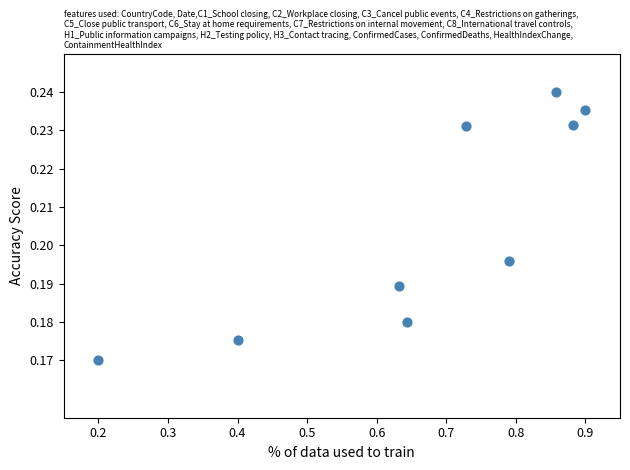

What is the range of X values (max minus min)?

0.7